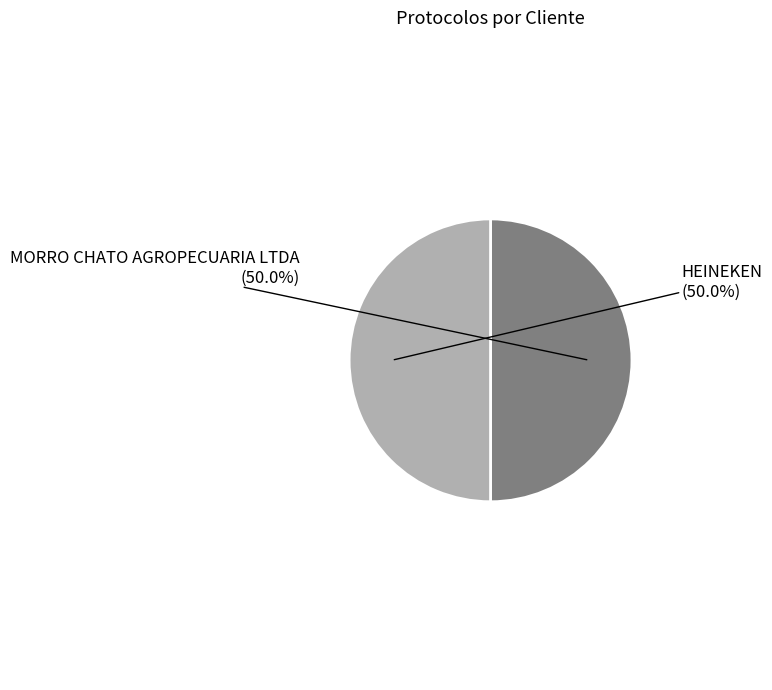

What percentage do MORRO CHATO AGROPECUARIA LTDA and HEINEKEN together represent?

100.0%